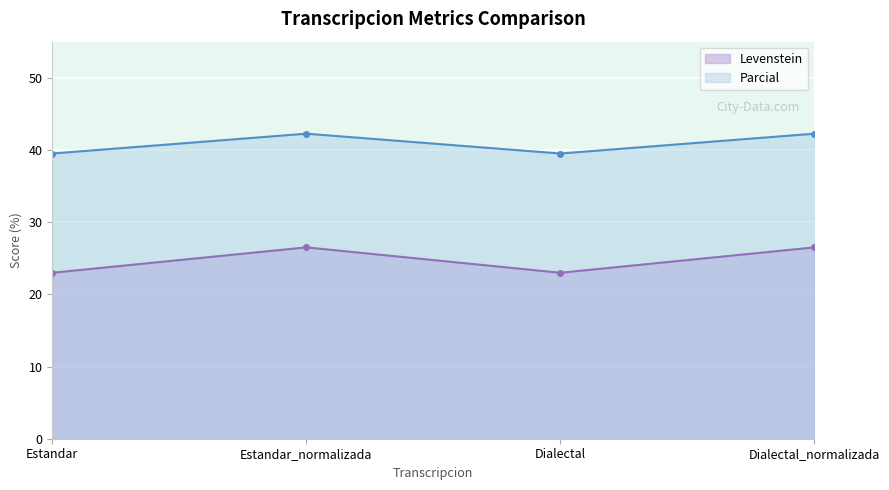

Rank the series by their maximum value, from highest to lowest.

Parcial, Levenstein